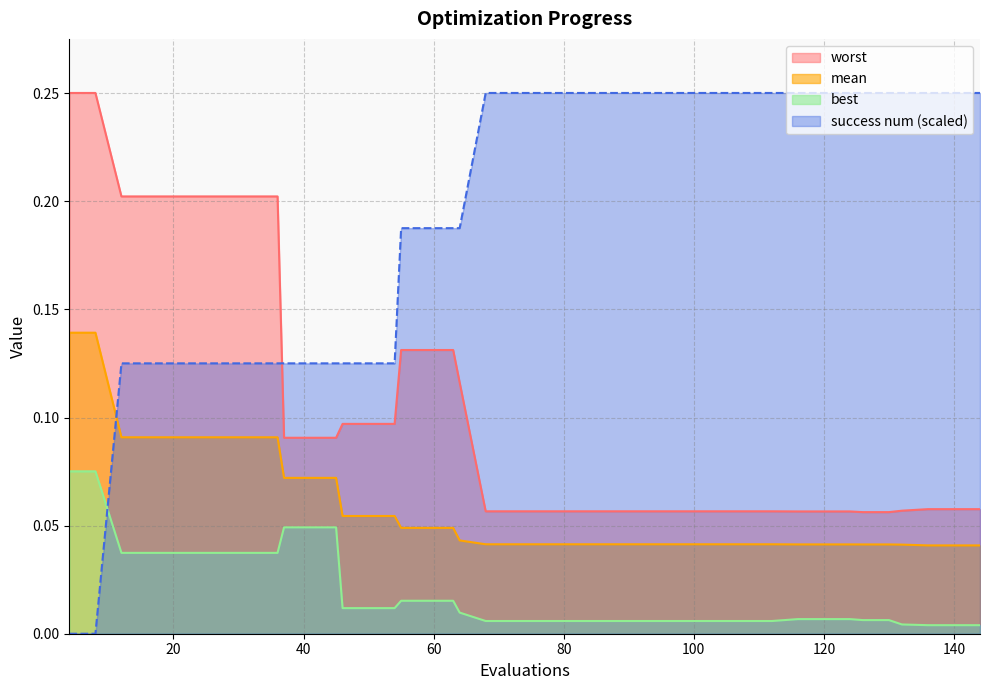

Count the number of data series in this chart.

4